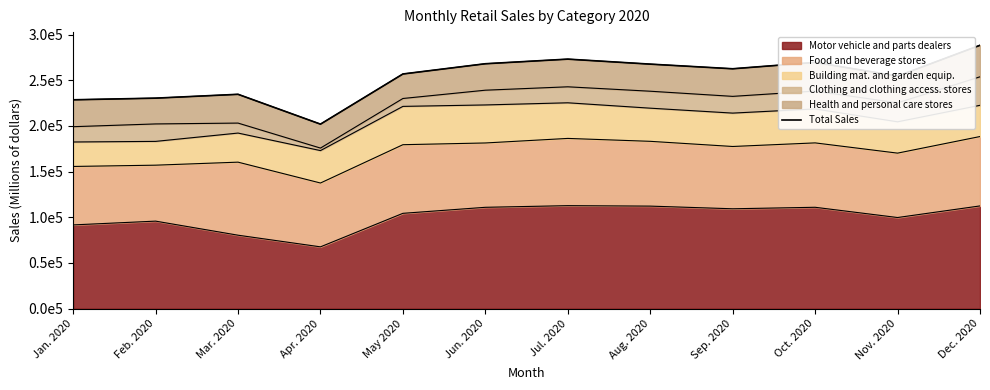

Rank the categories by value from highest to lowest.

Dec. 2020, Jul. 2020, Oct. 2020, Jun. 2020, Aug. 2020, Sep. 2020, May 2020, Nov. 2020, Mar. 2020, Feb. 2020, Jan. 2020, Apr. 2020